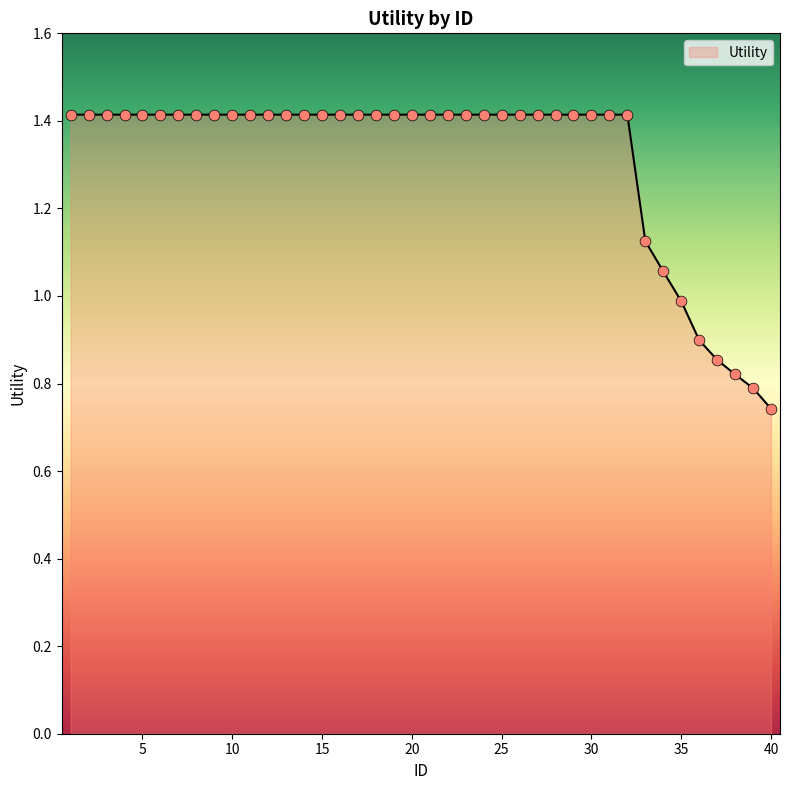

What is the maximum value shown in the chart?

1.4